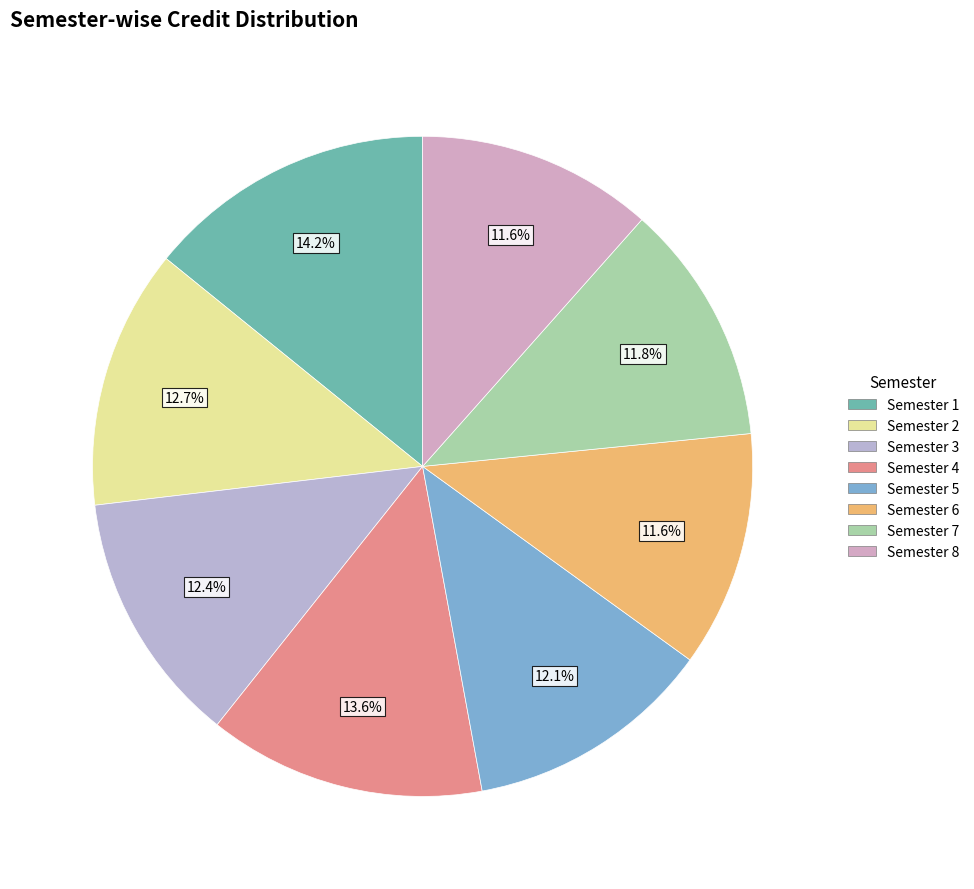

Which slice is the smallest?

Semester 6